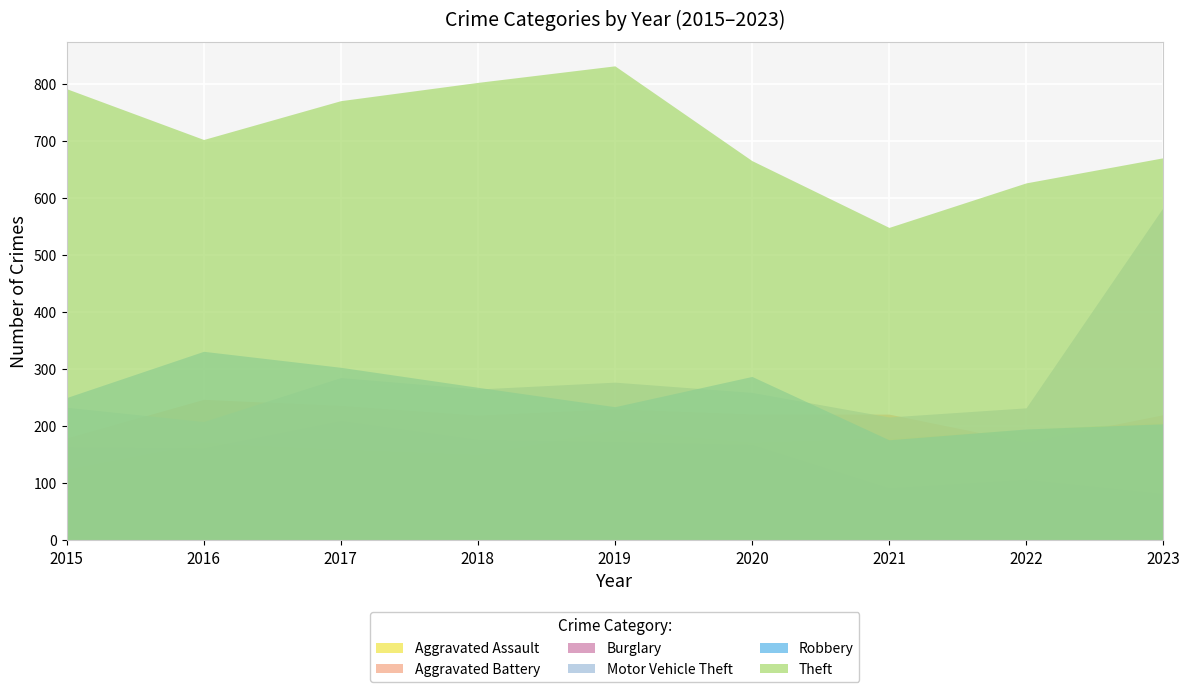

Reading left to right, what are all the values shown in this chart?

Aggravated Assault: 2015=125	2016=171	2017=160	2018=151	2019=193	2020=171	2021=179	2022=194	2023=207
Aggravated Battery: 2015=179	2016=247	2017=236	2018=219	2019=230	2020=221	2021=221	2022=172	2023=220
Burglary: 2015=164	2016=162	2017=210	2018=177	2019=173	2020=168	2021=92	2022=107	2023=82
Motor Vehicle Theft: 2015=233	2016=208	2017=285	2018=265	2019=277	2020=259	2021=216	2022=232	2023=583
Robbery: 2015=250	2016=331	2017=303	2018=268	2019=234	2020=287	2021=176	2022=195	2023=204
Theft: 2015=791	2016=702	2017=770	2018=802	2019=831	2020=665	2021=548	2022=626	2023=670